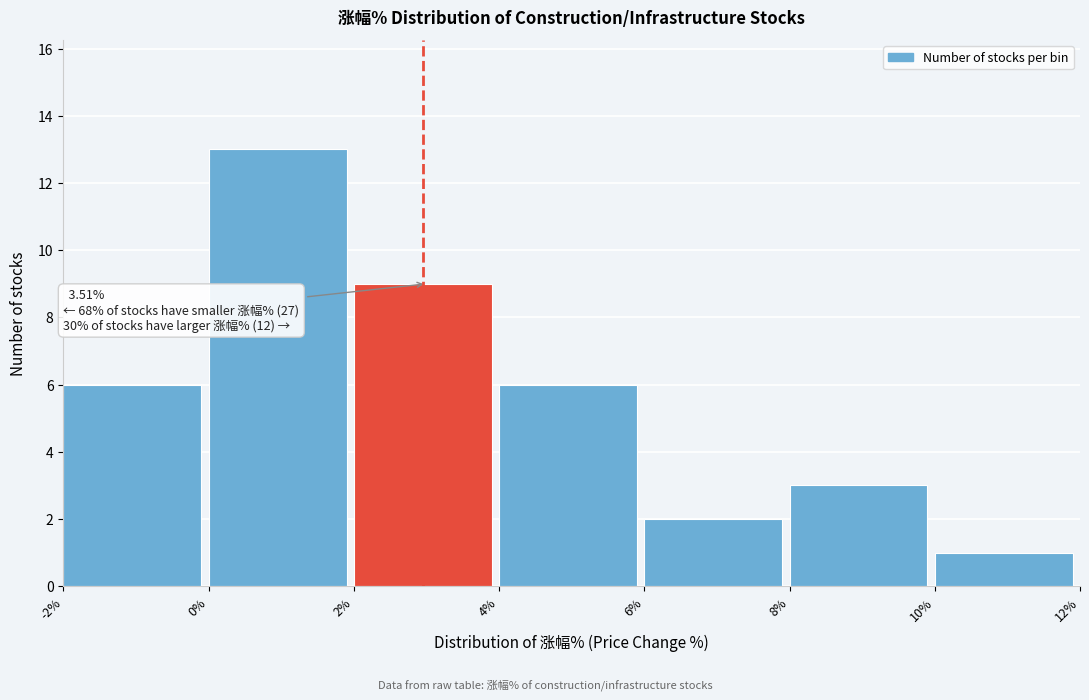

Which range on the x-axis has the tallest bar?

0% to 2%